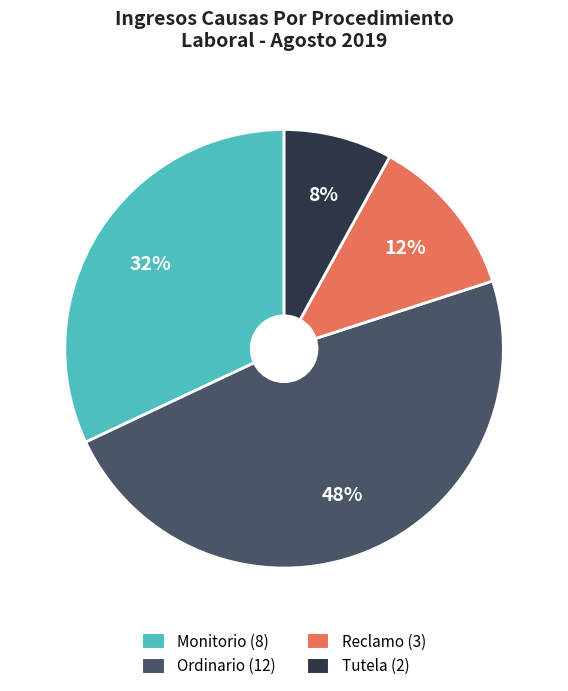

Is there any slice that represents more than half of the pie?

No